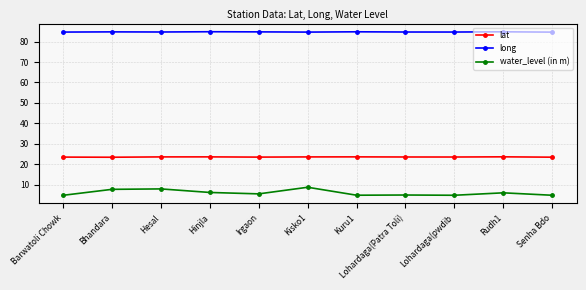

Which series has the widest spread of values?

water_level (in m)